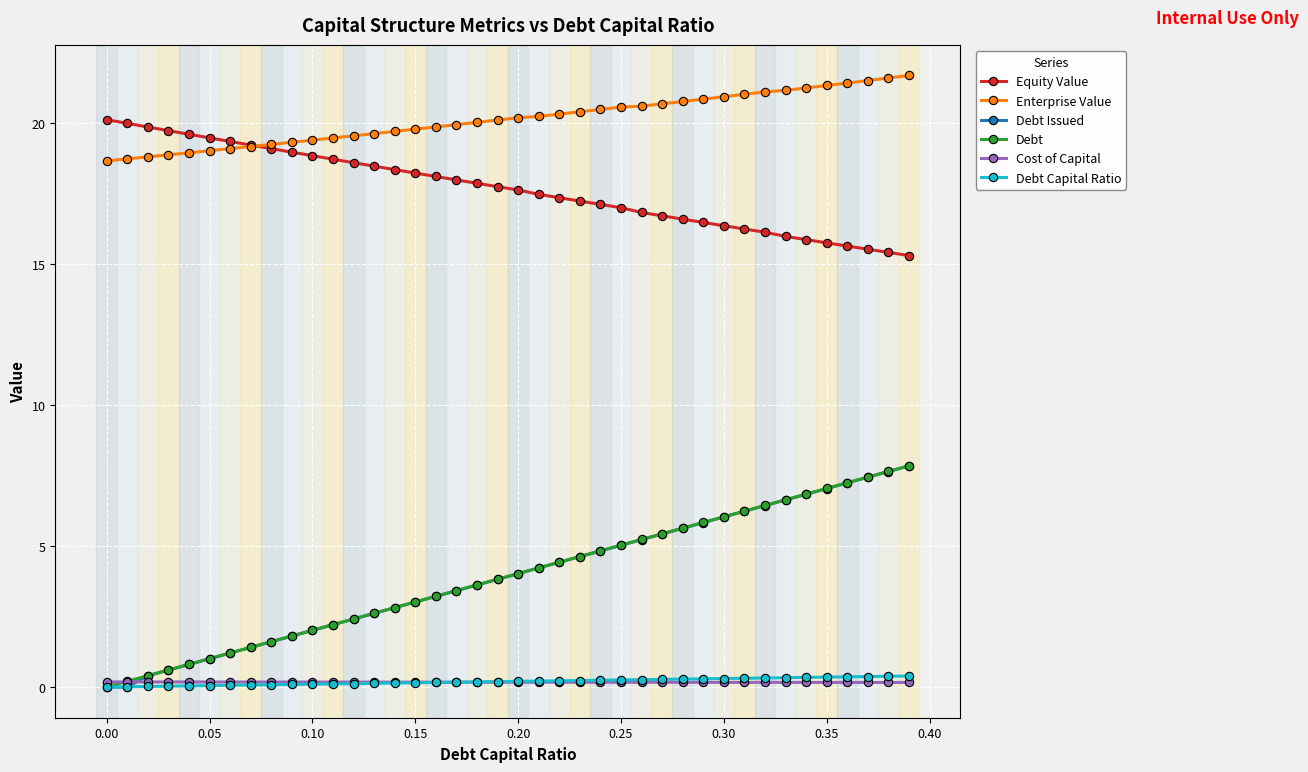

How many values in Debt are above zero?

39